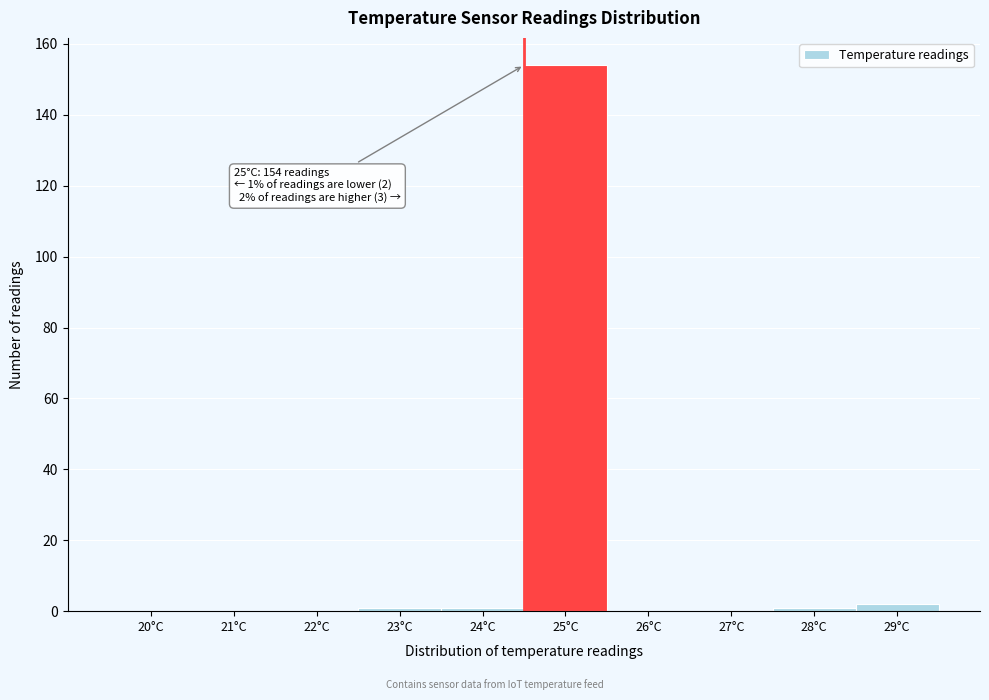

Reading left to right, transcribe all the data shown in this chart.

20°C=0	21°C=0	22°C=0	23°C=1	24°C=1	25°C=154	26°C=0	27°C=0	28°C=1	29°C=2